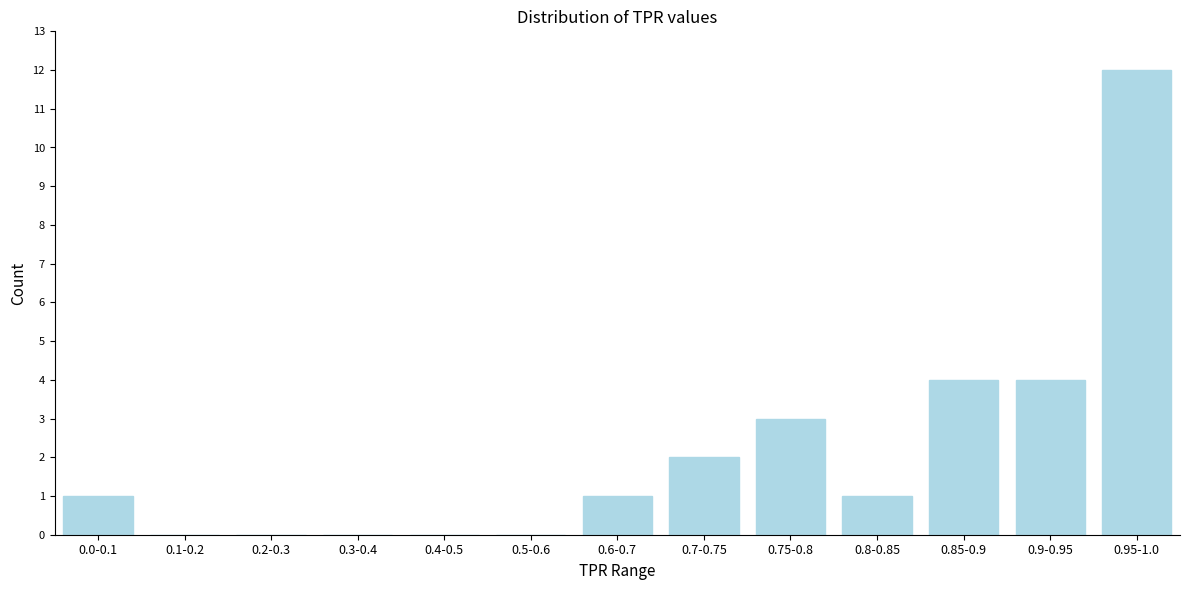

Reading left to right, list all the values displayed in this chart.

0.0-0.1=1	0.1-0.2=0	0.2-0.3=0	0.3-0.4=0	0.4-0.5=0	0.5-0.6=0	0.6-0.7=1	0.7-0.75=2	0.75-0.8=3	0.8-0.85=1	0.85-0.9=4	0.9-0.95=4	0.95-1.0=12